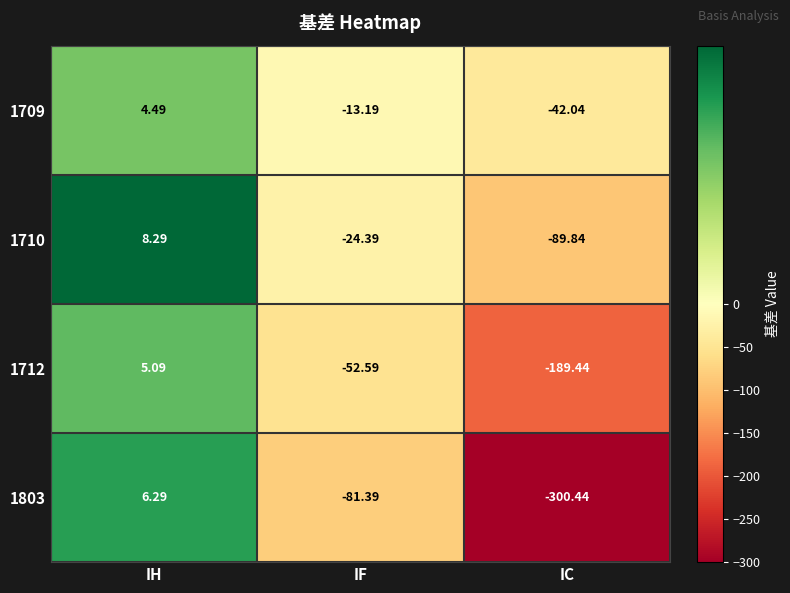

List the labels in order of 1710 value, largest first.

IH, IF, IC